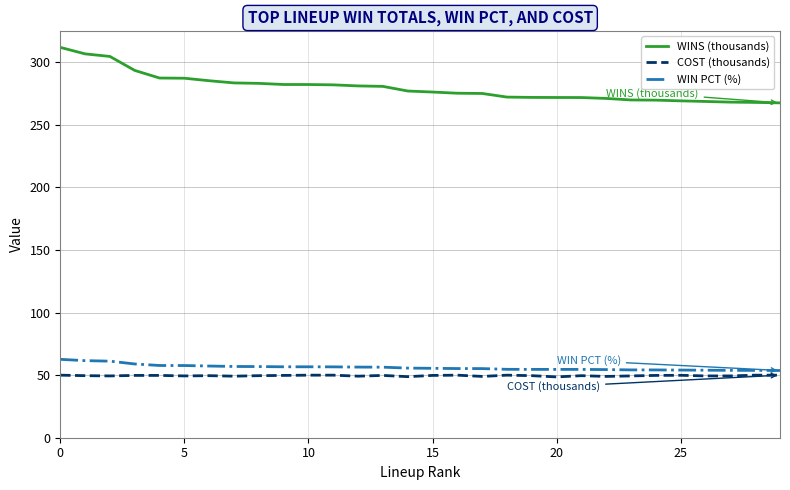

Which series has the largest range (max minus min)?

WINS (thousands)